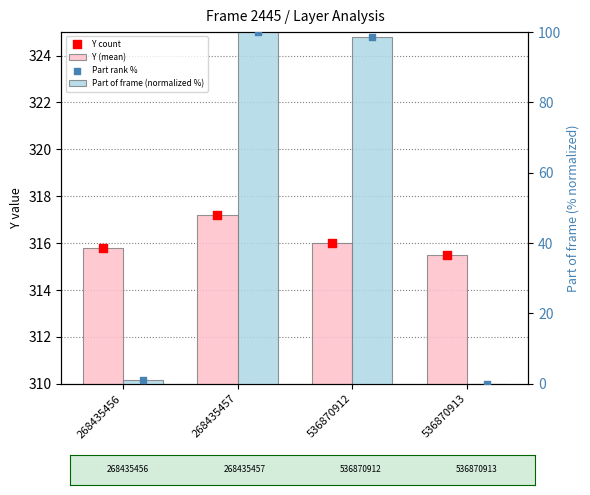

Which series has the largest total across all categories?

Y (mean)